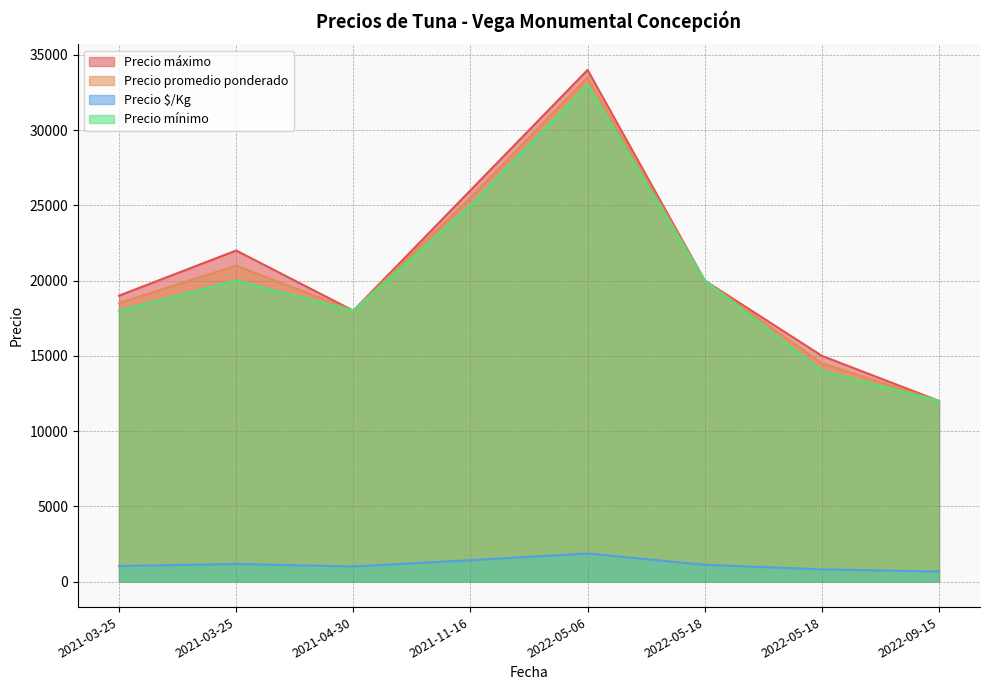

How many series are shown in this chart?

4